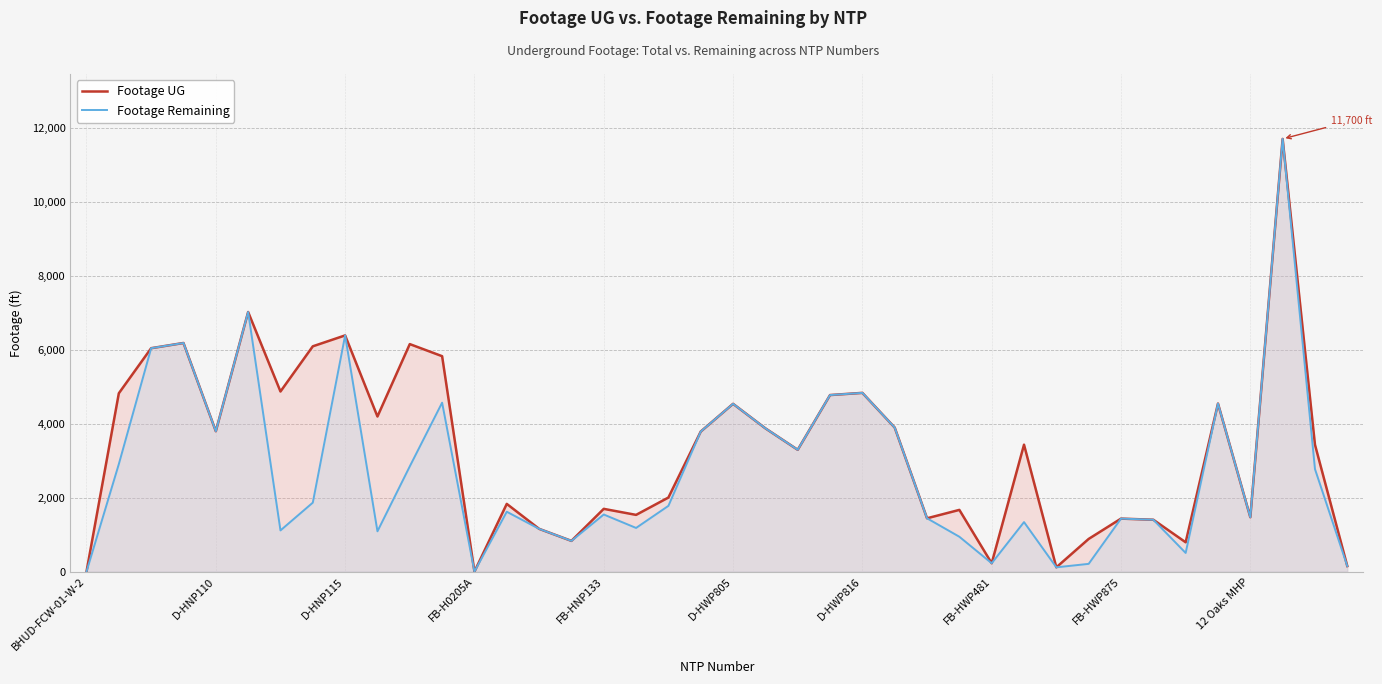

How many interior local peaks does the Footage UG series have?

13